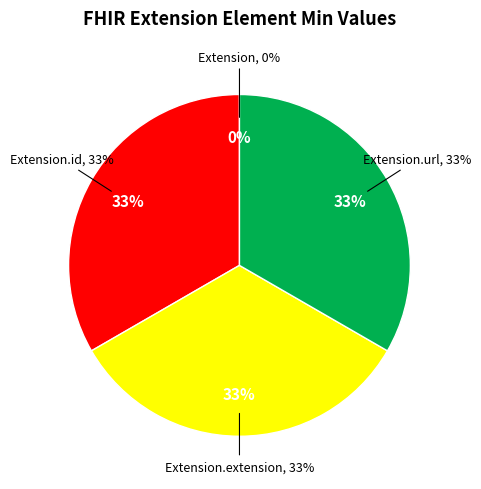

Is it true that Extension.url is 41% of the pie?

False